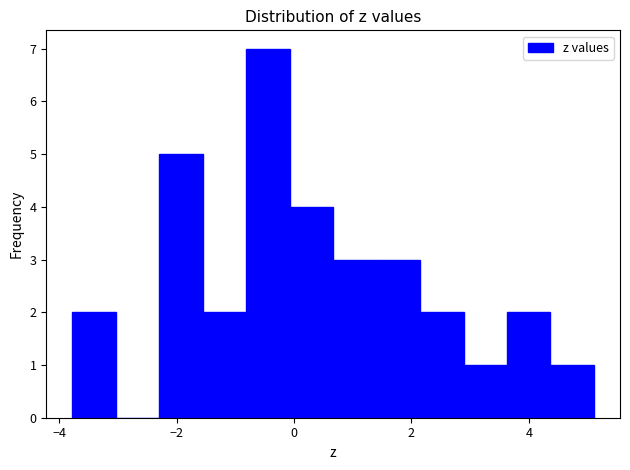

Around what value on the x-axis is the tallest bar? Give the approximate position of its centre, as read against the axis.

-0.4